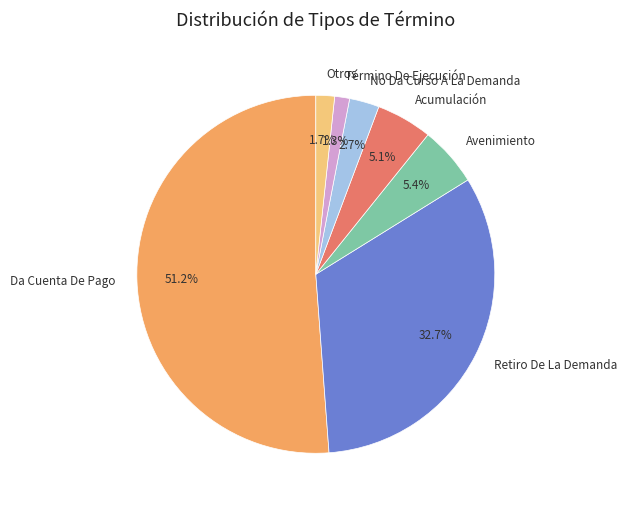

What is the ratio of the value at Da Cuenta De Pago to the value at No Da Curso A La Demanda?

19.0